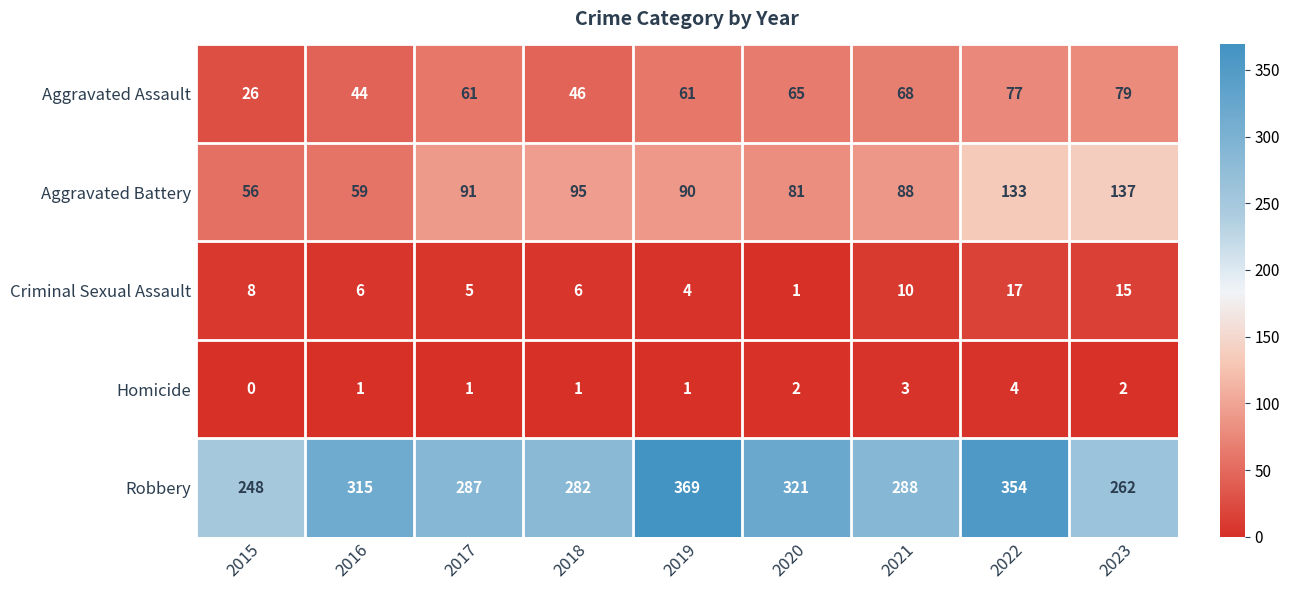

Rank the categories by Aggravated Battery value from lowest to highest.

2015, 2016, 2020, 2021, 2019, 2017, 2018, 2022, 2023